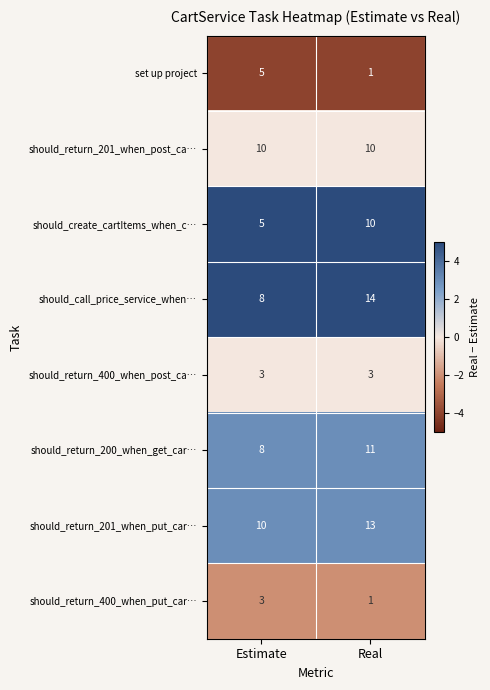

At which category is the sum across all series the highest?

Real